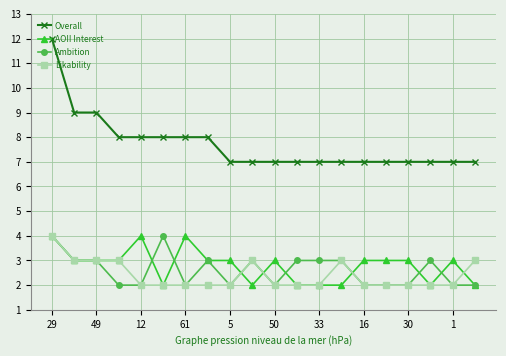

Which series has the largest total across all categories?

Overall